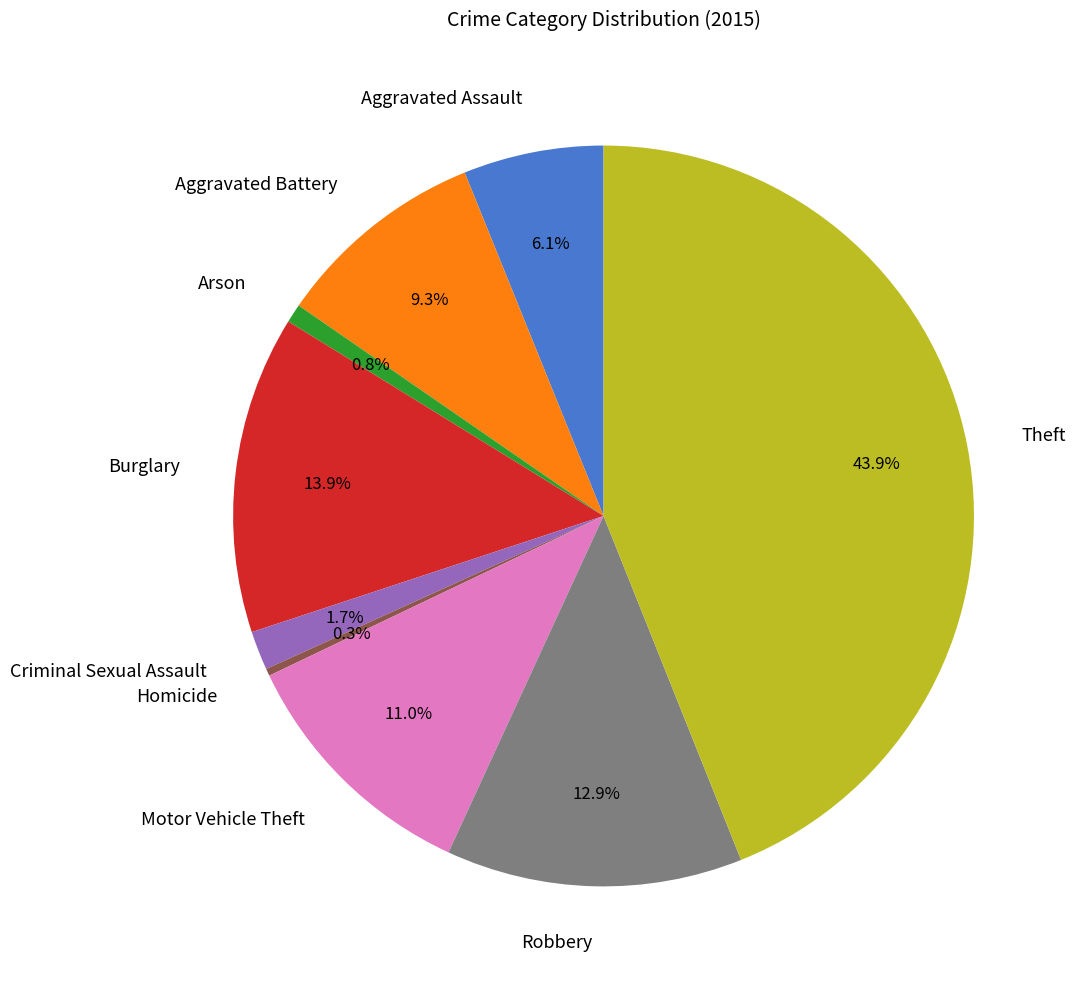

Which slice is the smallest?

Homicide